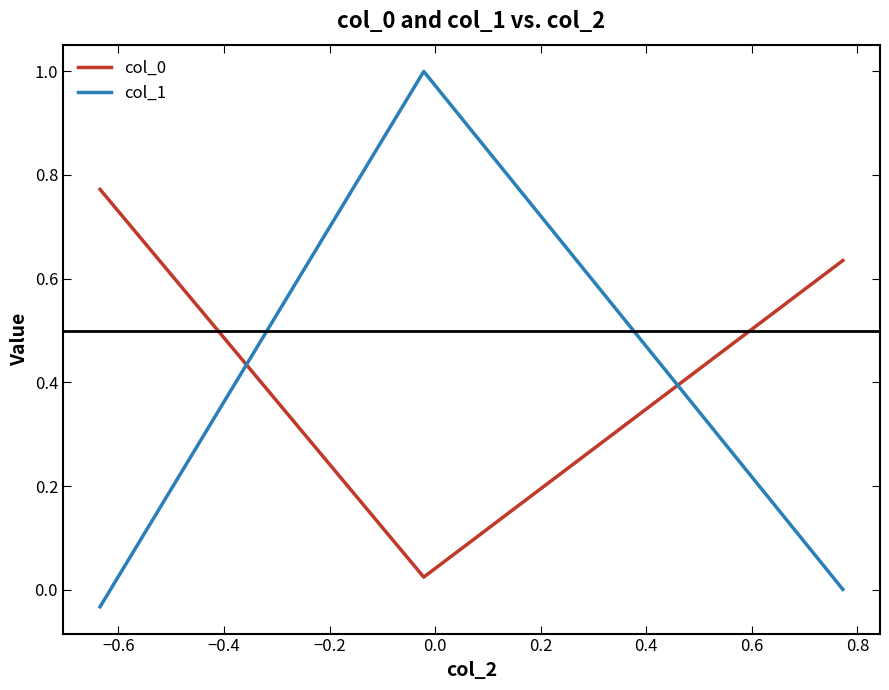

Which series has the widest spread of values?

col_1